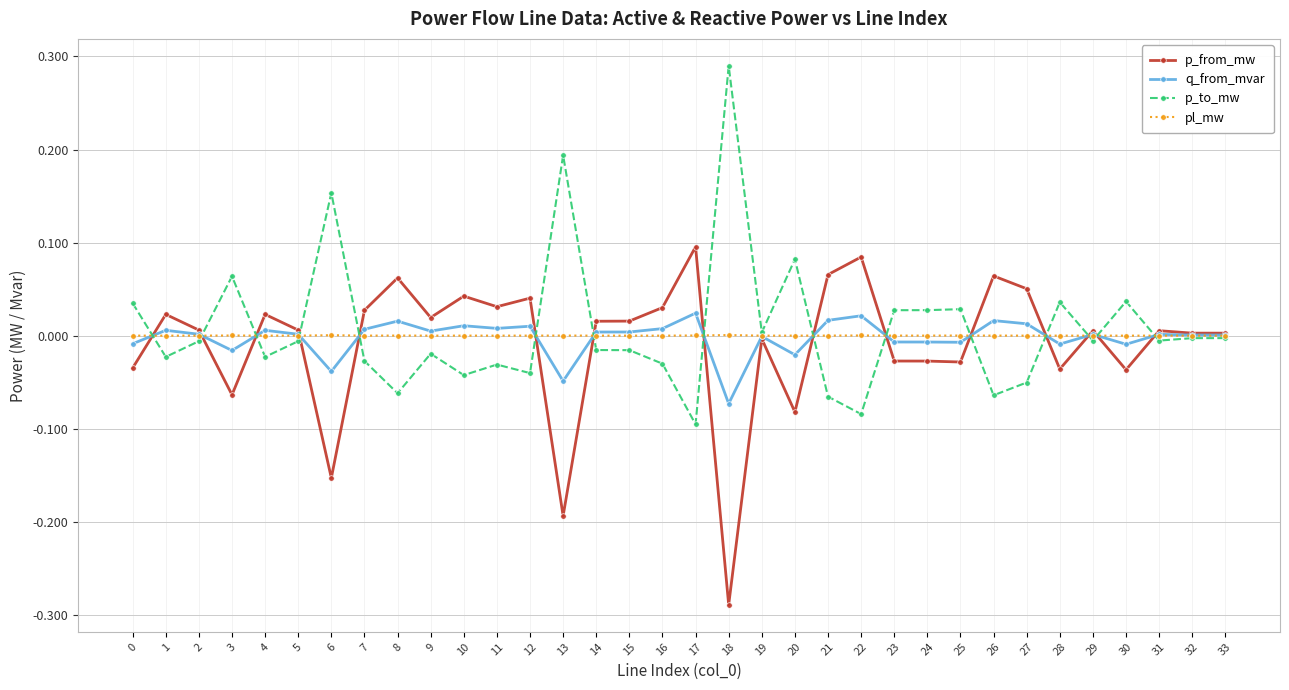

Rank the series at 6 from lowest to highest value.

p_from_mw, q_from_mvar, pl_mw, p_to_mw